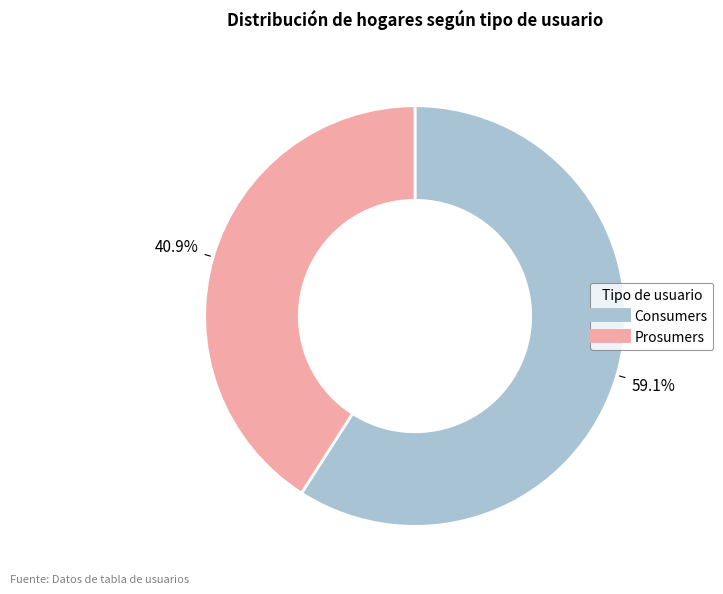

Is it true that Prosumers is 35% of the pie?

False